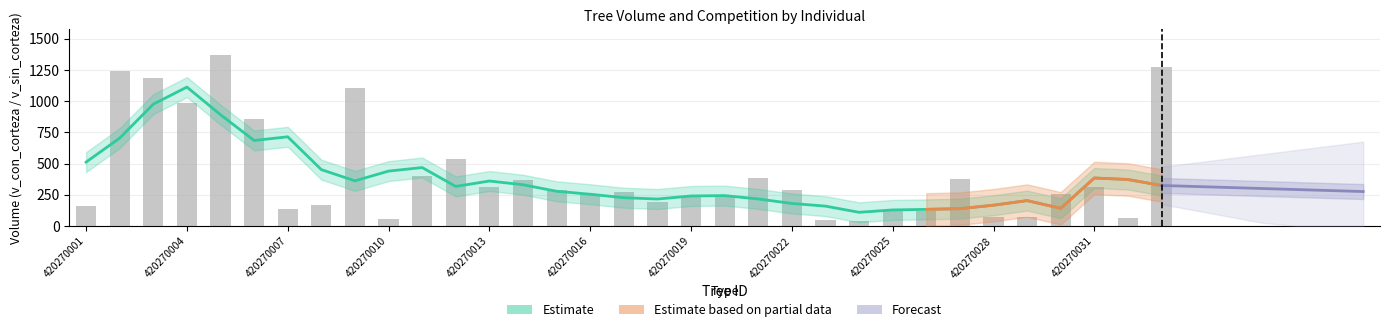

Where does the v_sin_corteza series first go above 250?

420270002